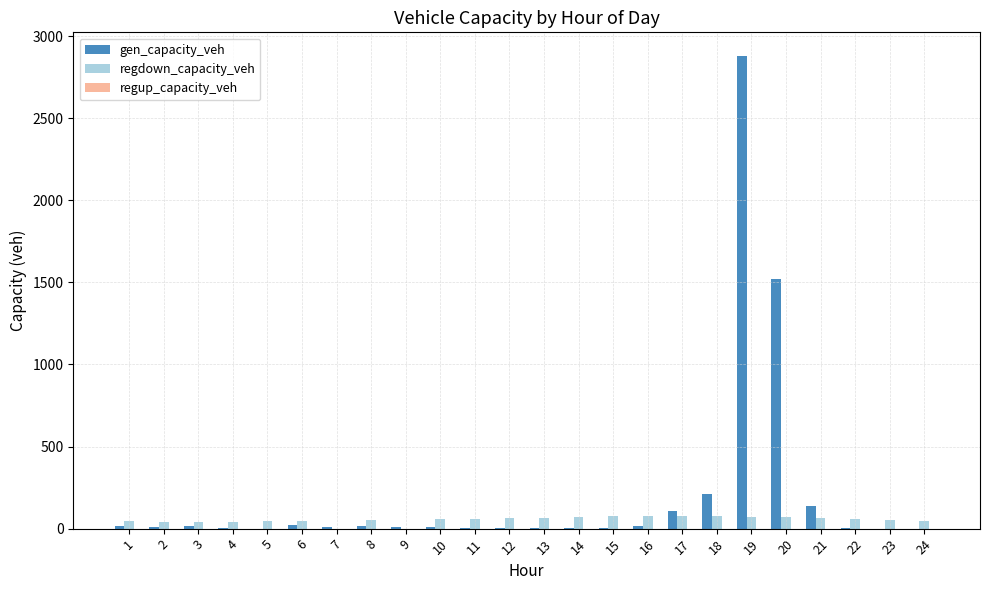

What is the maximum value shown in the chart?

2878.8